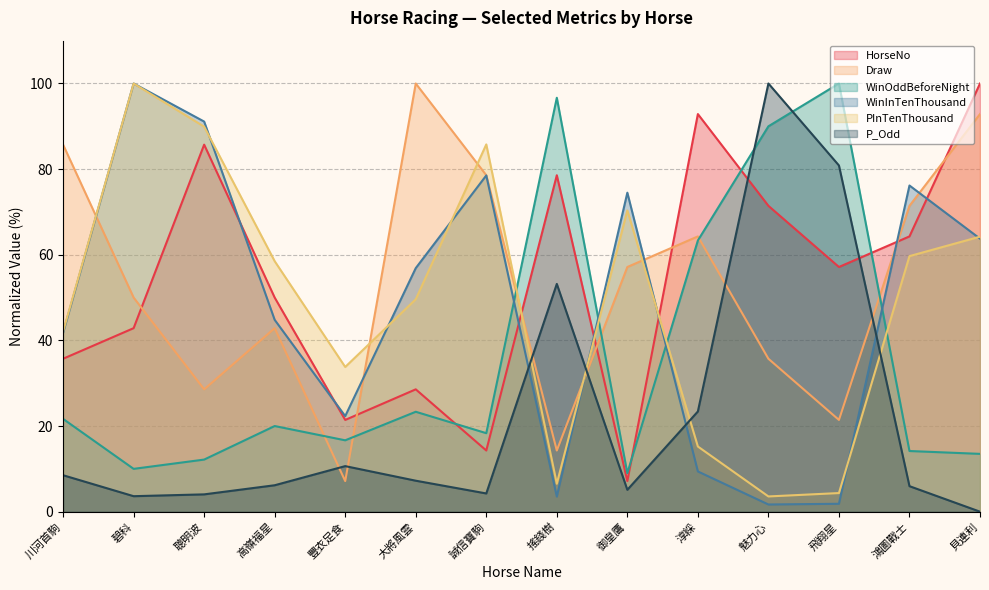

What is the approximate value of HorseNo at 御皇鷹?

7.1